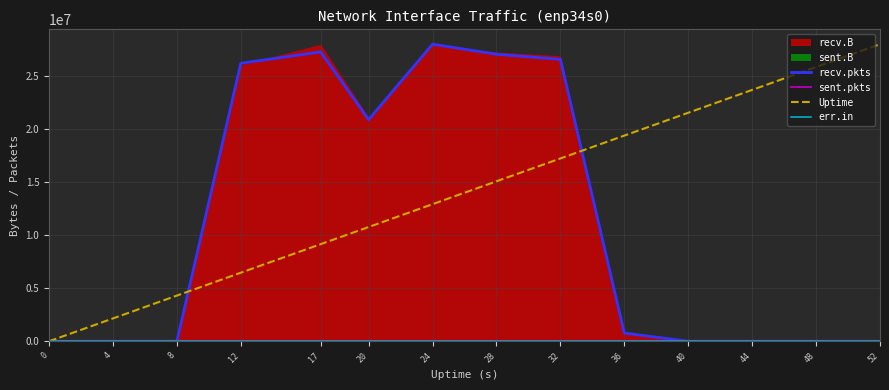

How many interior local valleys does the recv.pkts series have?

1